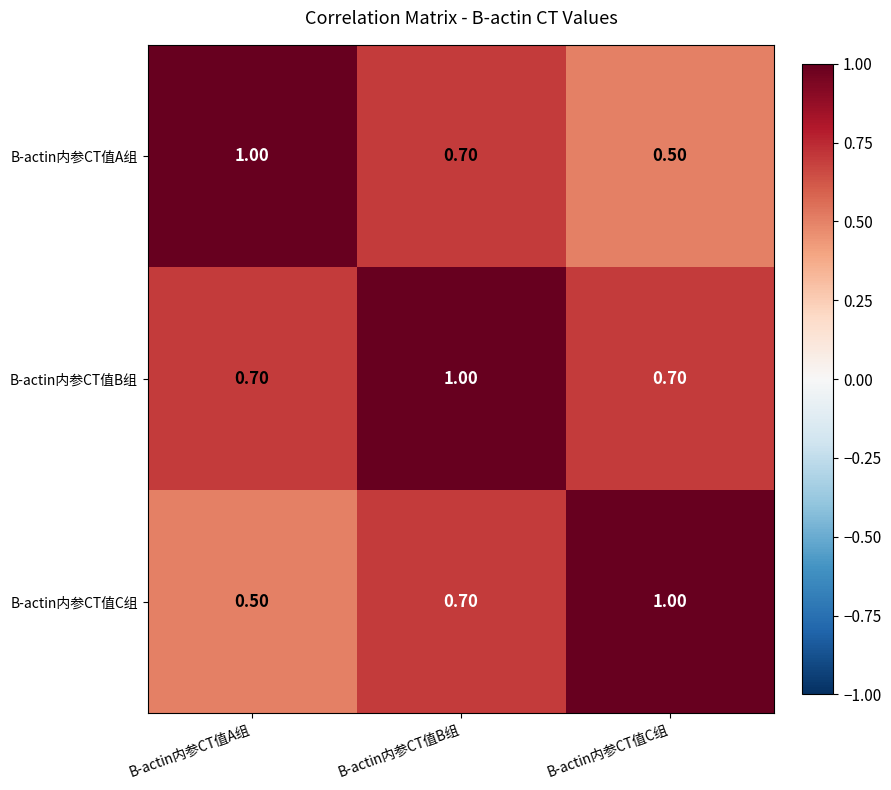

At which category is the sum across all series the highest?

B-actin内参CT值B组